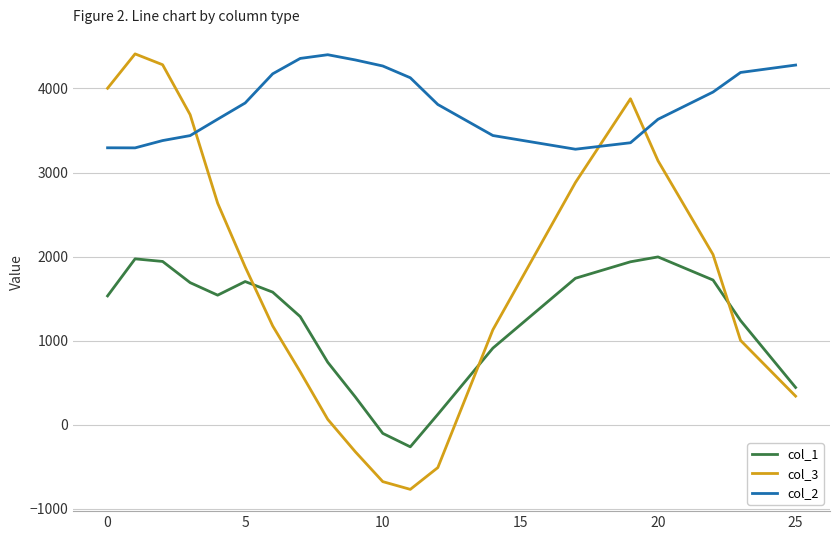

Rank the series by their average value, from lowest to highest.

col_1, col_3, col_2